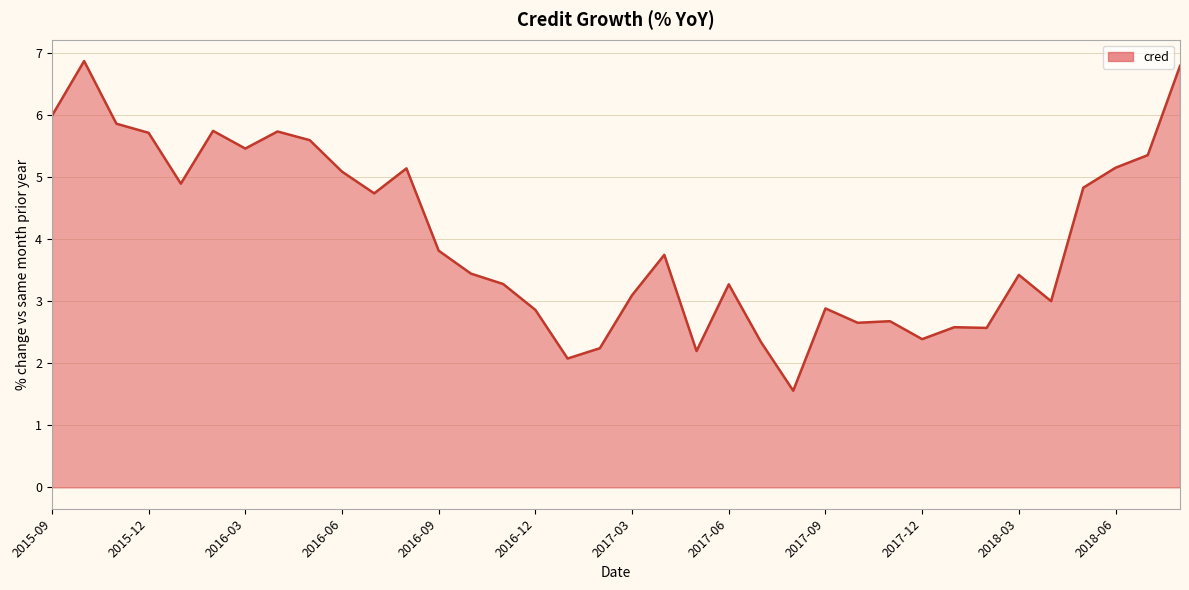

What is the difference between the maximum and minimum values?

5.3